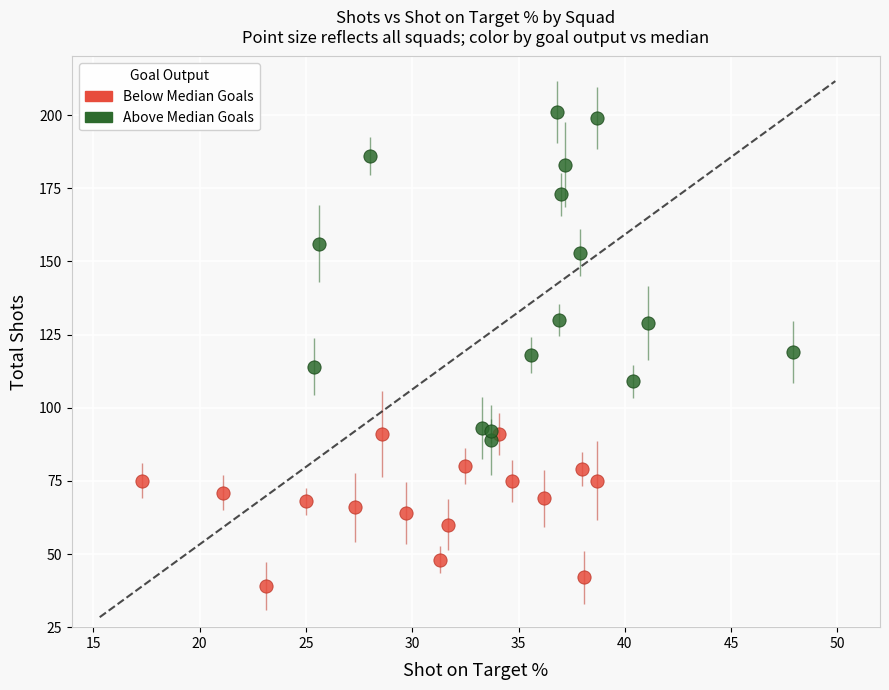

What are all the series names shown in the legend?

Below Median Goals, Above Median Goals